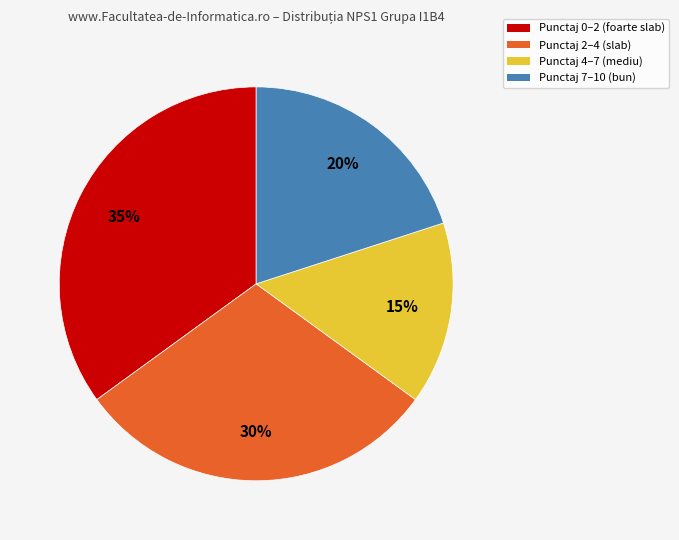

Count the number of slices in the pie.

4